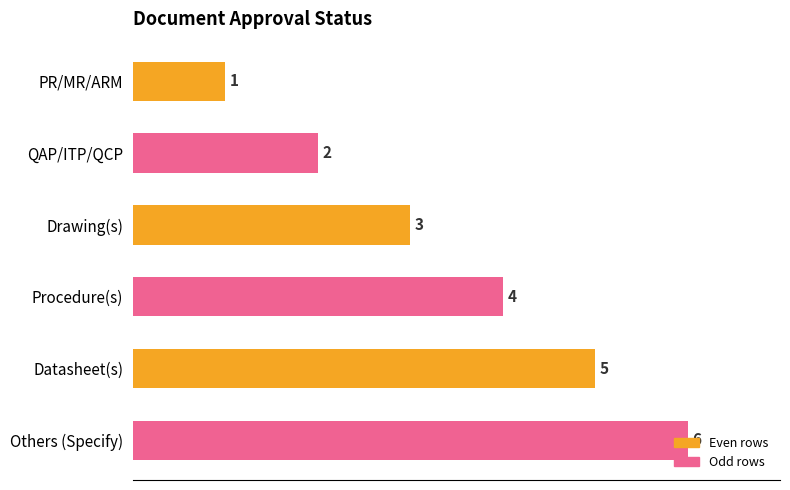

The chart shows a value of 6 at Others (Specify). True or false?

True